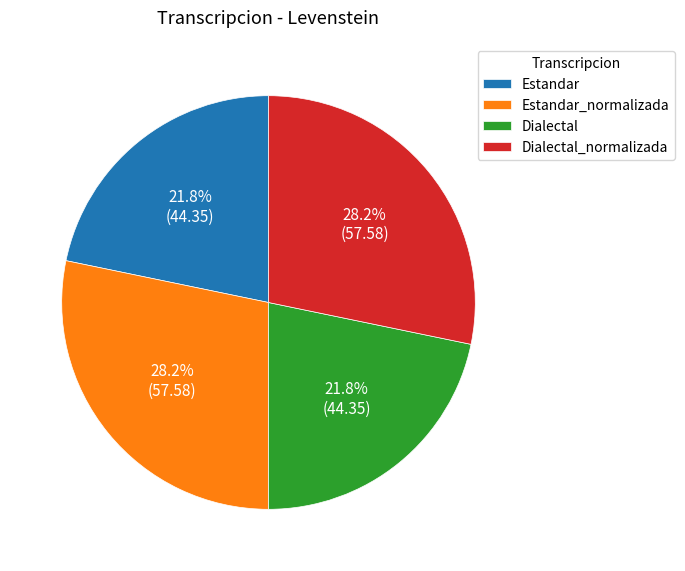

To the nearest percent, what percentage of the pie is Dialectal?

22%